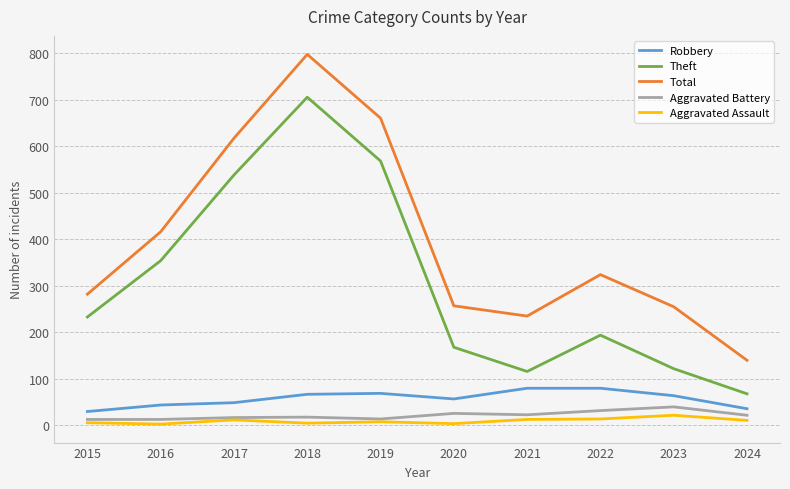

At which category is the sum across all series the highest?

2018